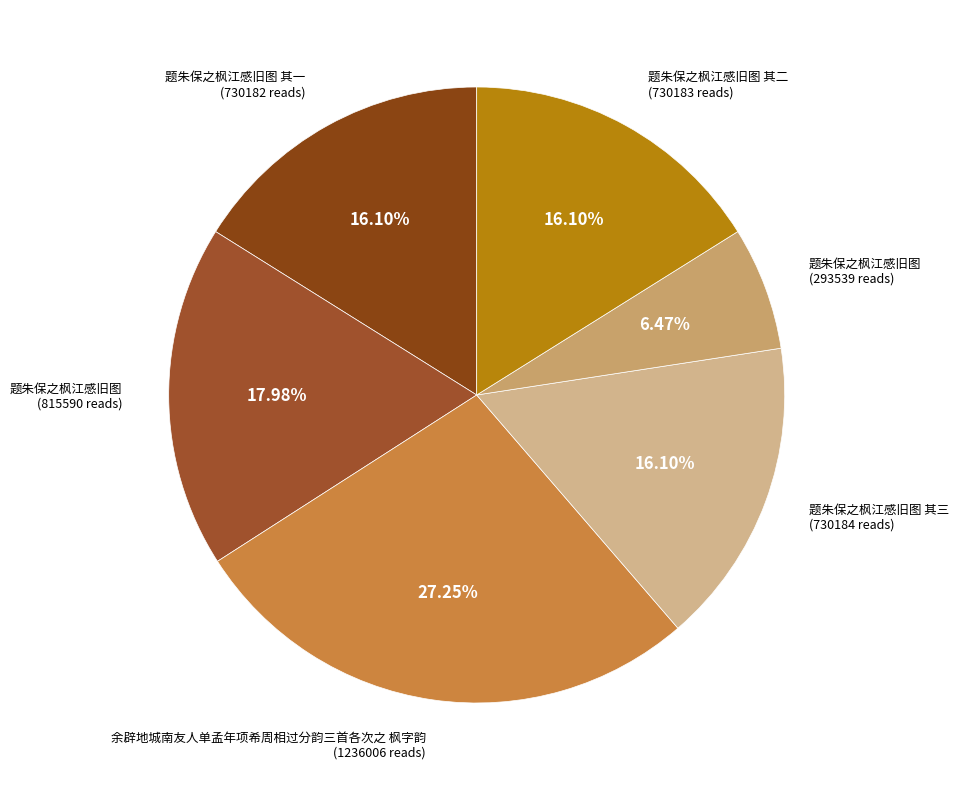

How many slices are in this pie chart?

6